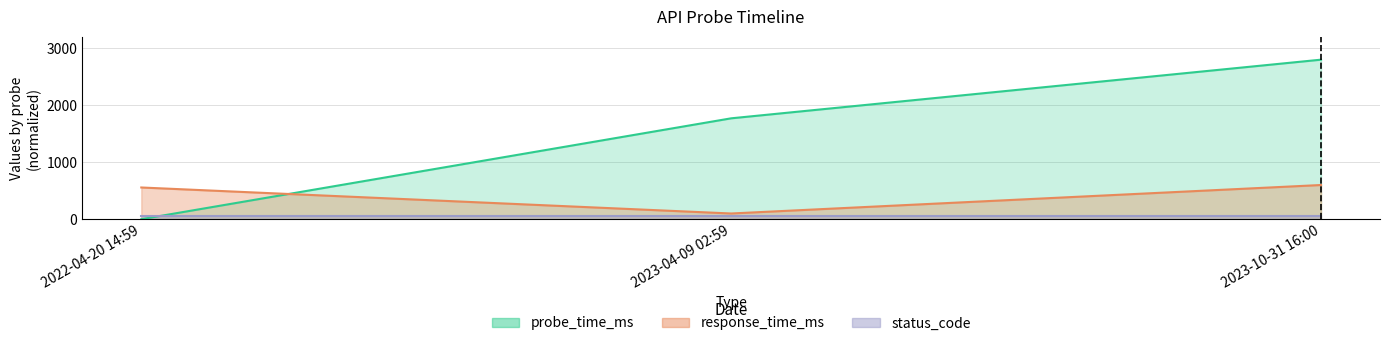

What is the spread (max minus min) of values at 2022-04-20 14:59?

556.5